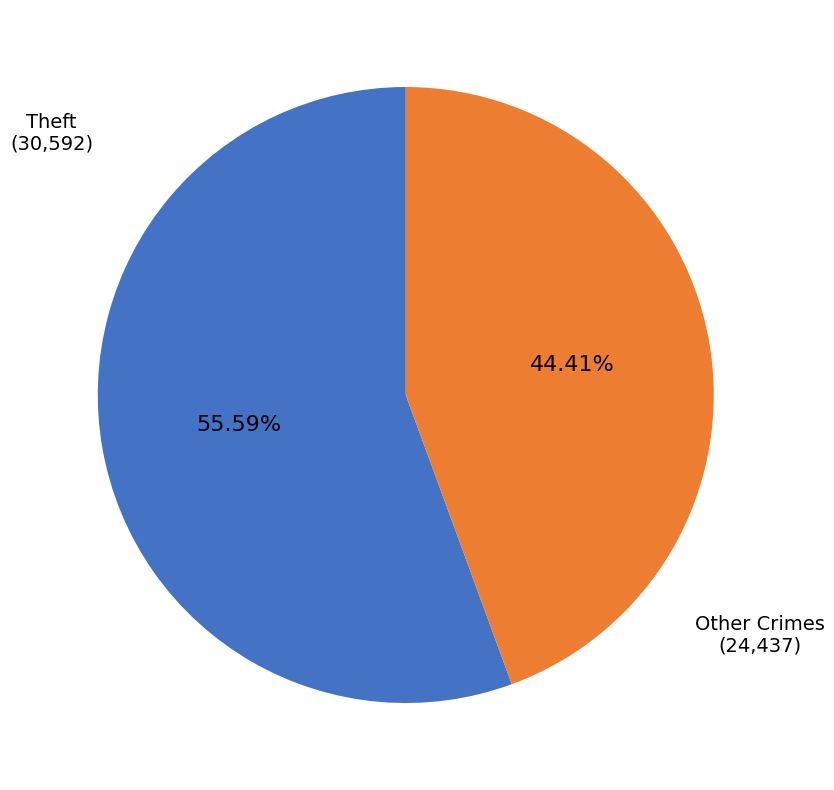

What is the largest slice in the pie chart?

Theft